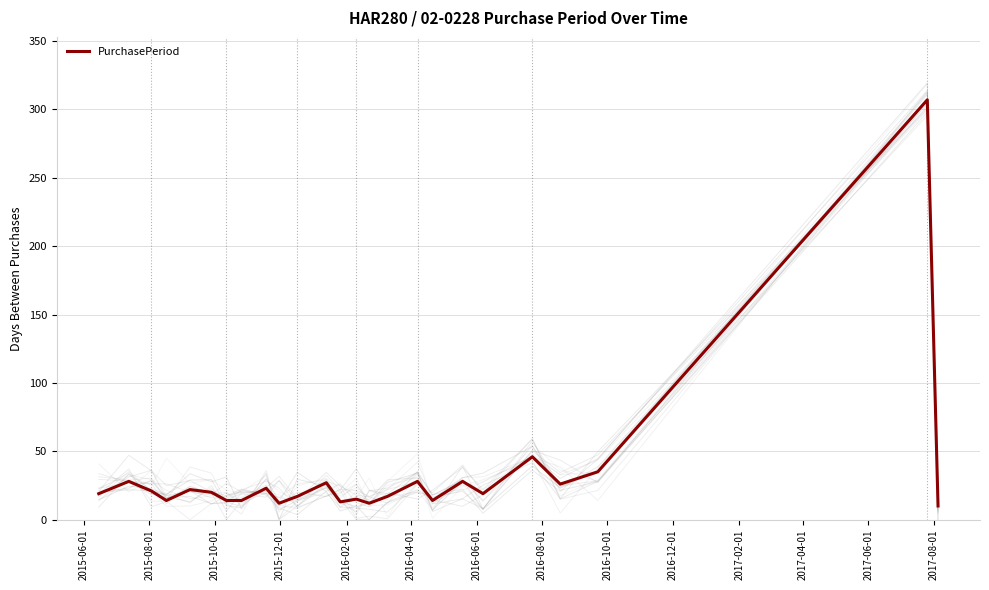

What is the highest value of the PurchasePeriod series?

307